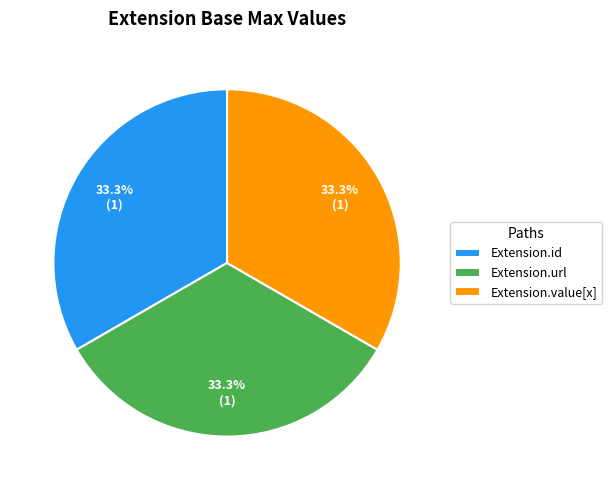

Approximately how many times larger is the value at Extension.value[x] compared to Extension.url?

1.0